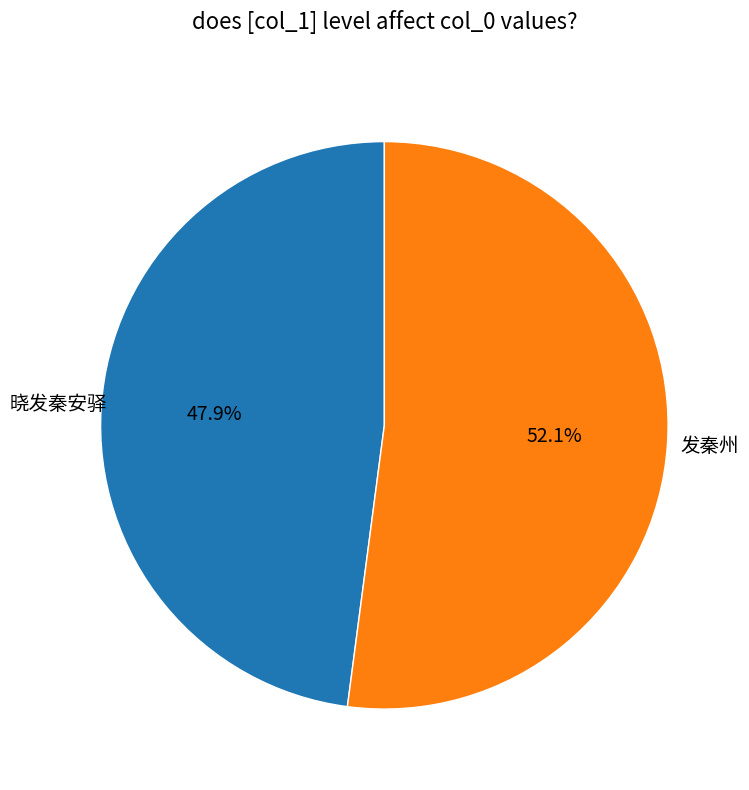

Does any single category account for the majority?

Yes